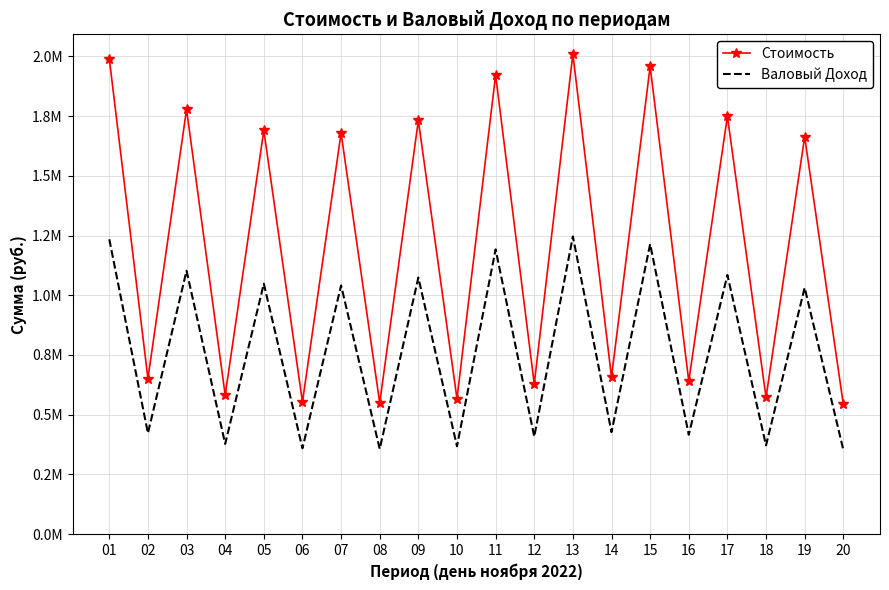

What is the total value across all series at 17?

2834574.3